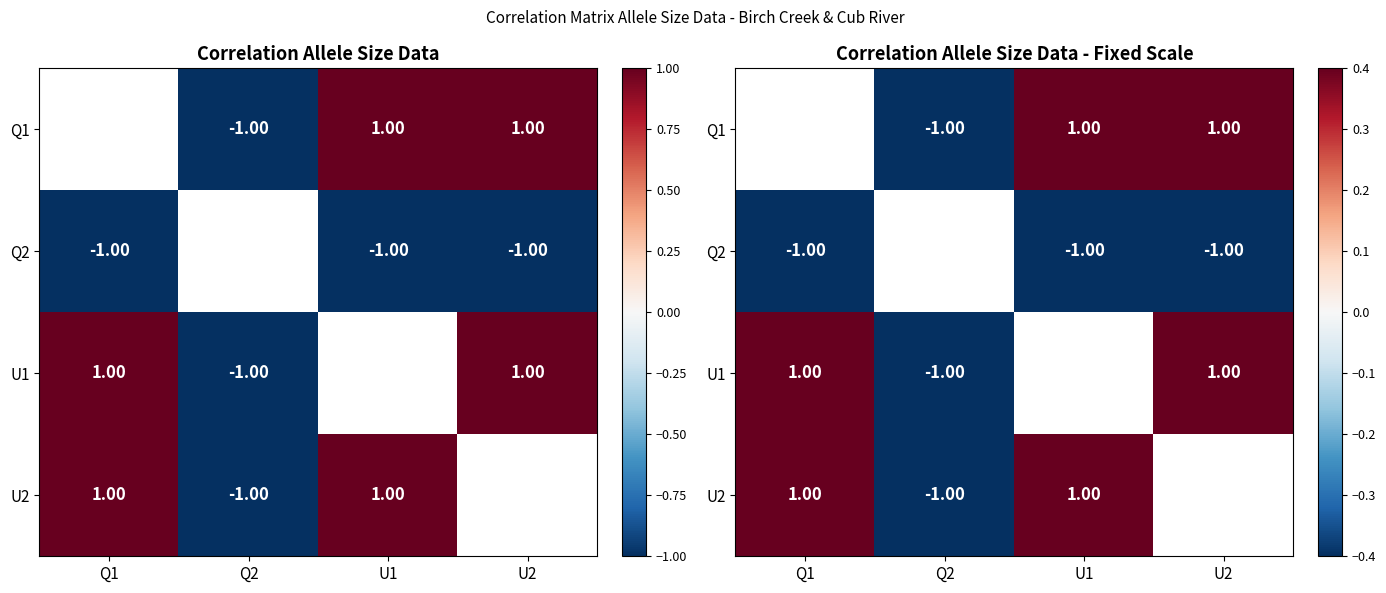

What is the difference between the highest and lowest values at U2?

2.0